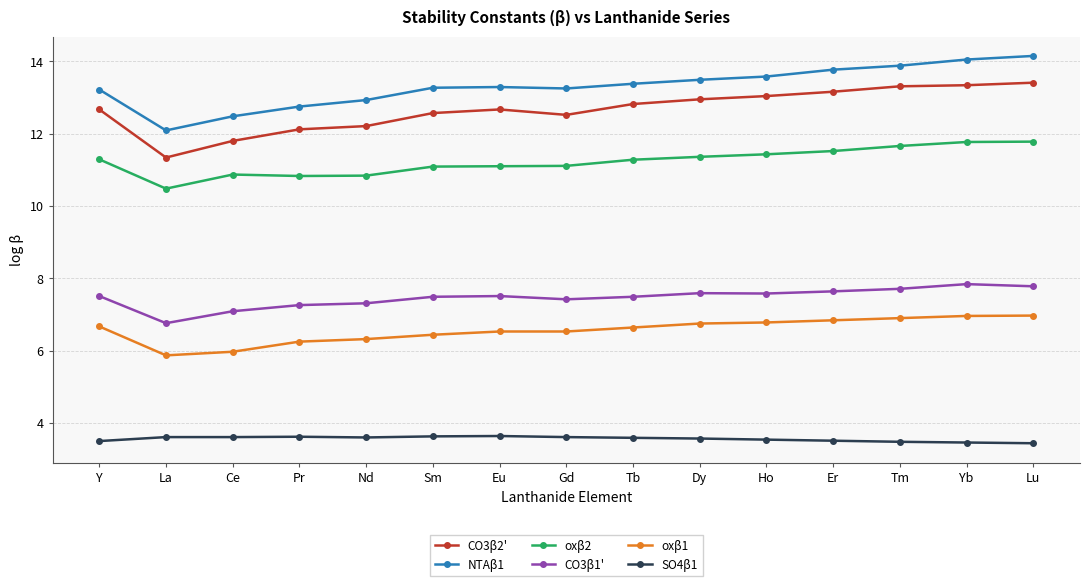

True or false: SO4β1 has a value of 5.9 at Eu.

False